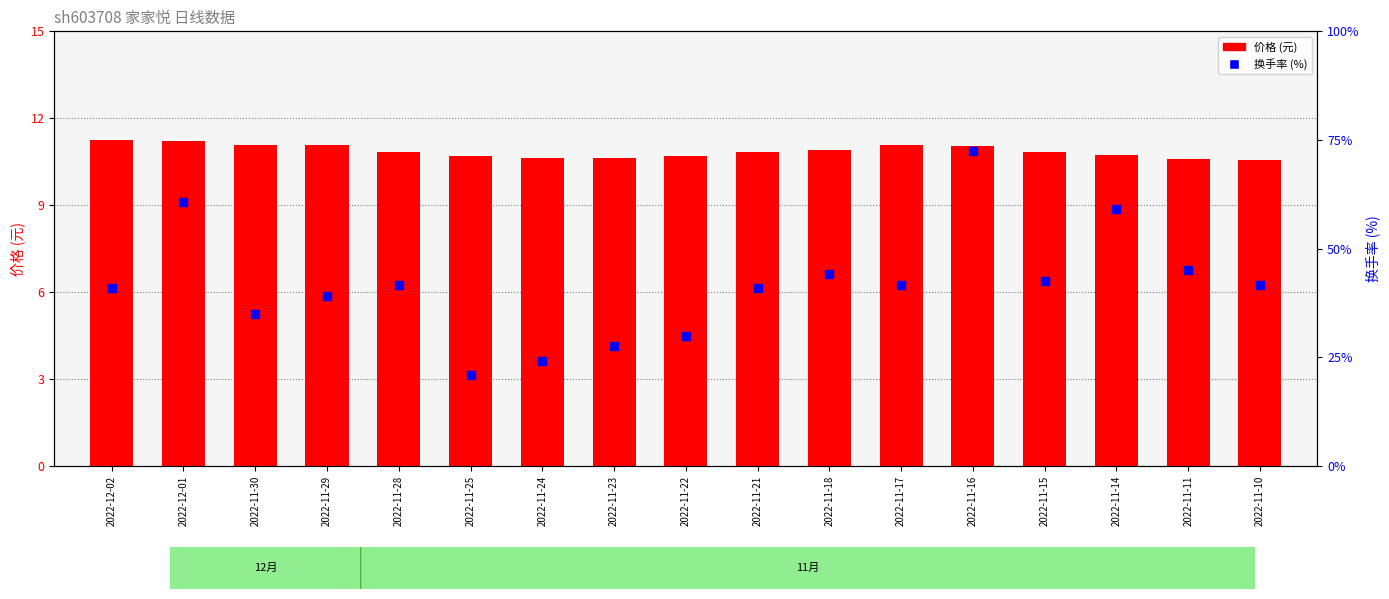

What is the total value across all series at 2022-11-30?

11.5